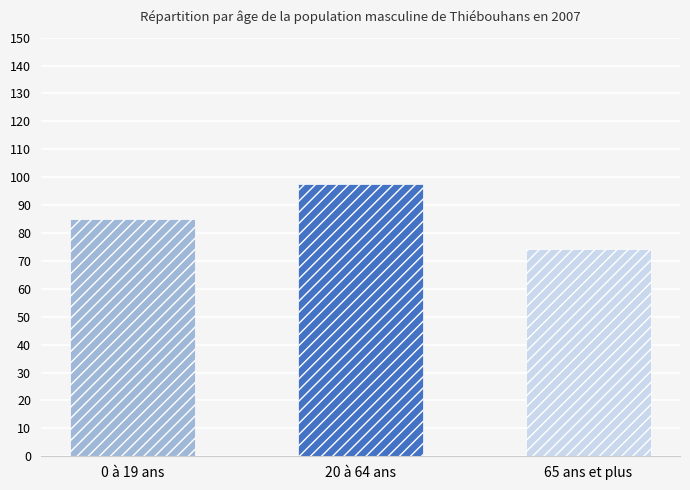

Reading right to left, extract all data points from this chart.

74.2	97.6	85.1